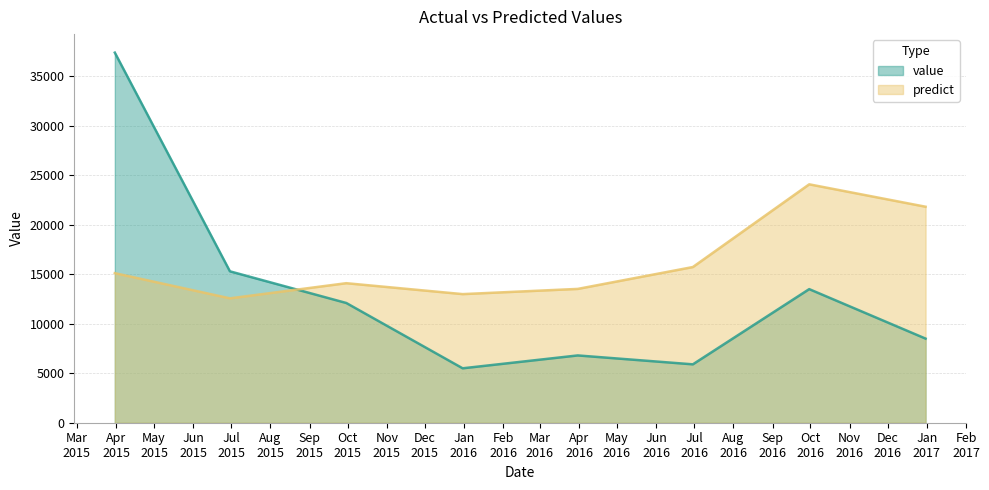

Which series ends up on top after the final intersection of predict and value?

predict